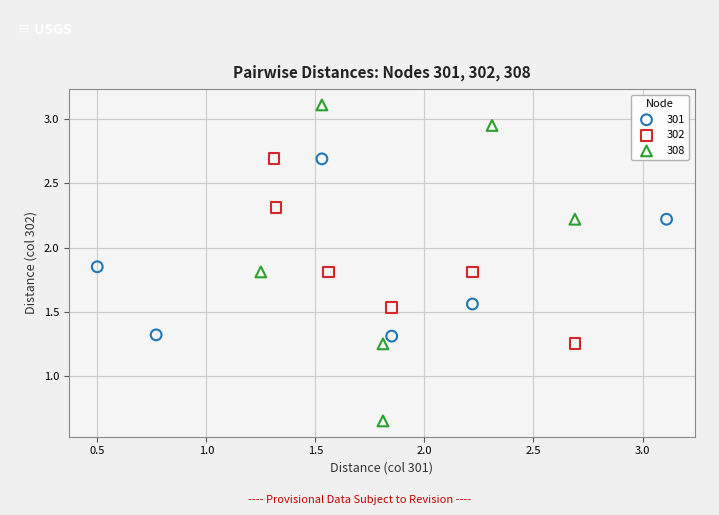

Which series has the largest Y range (max minus min)?

308